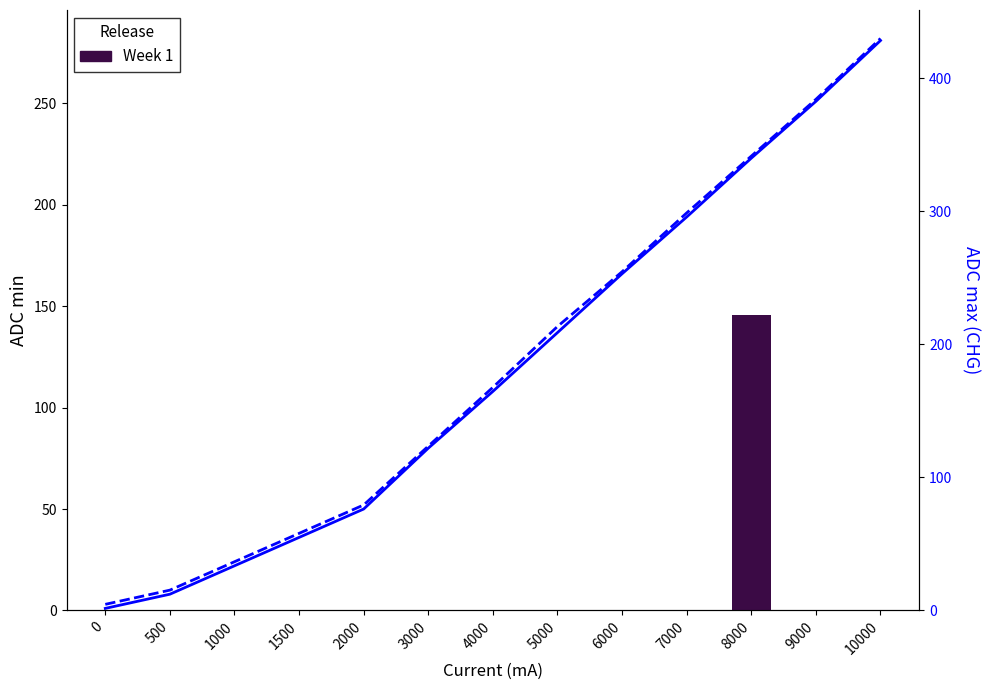

Between 500 and 2000, which is larger?

2000